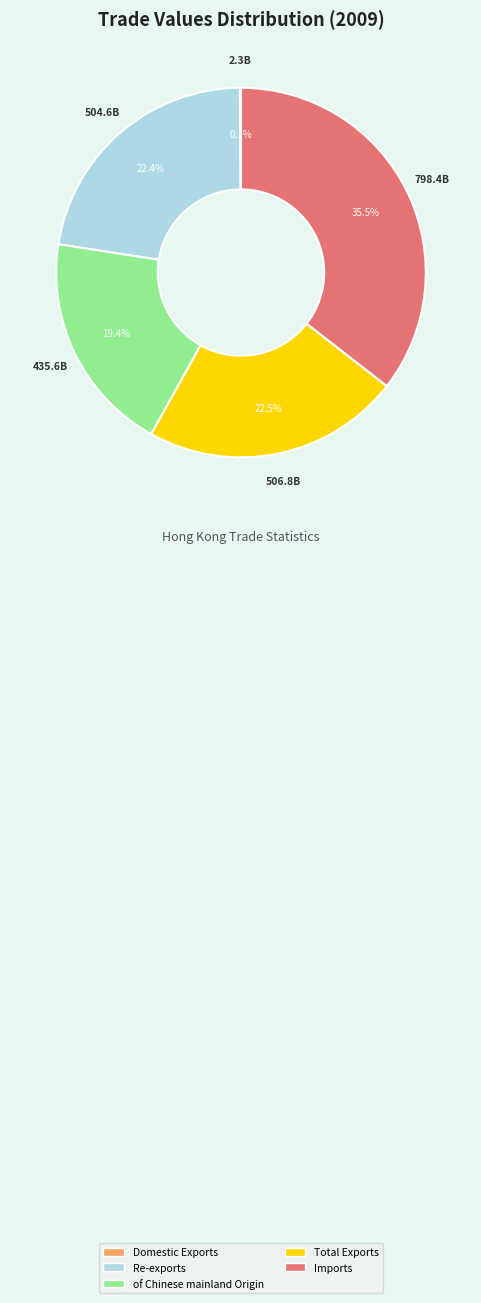

What is the largest slice in the pie chart?

Imports